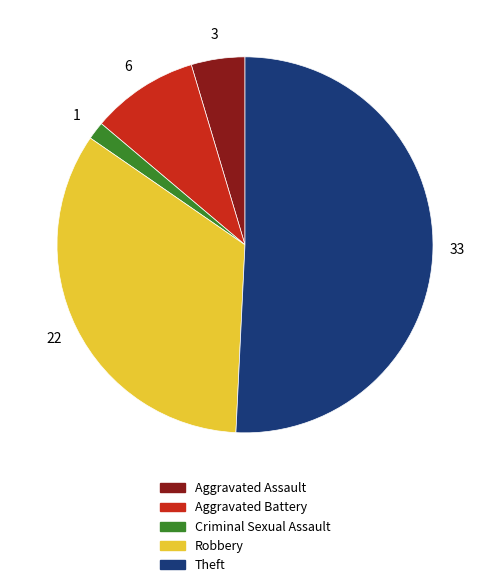

How many slices are in this pie chart?

5